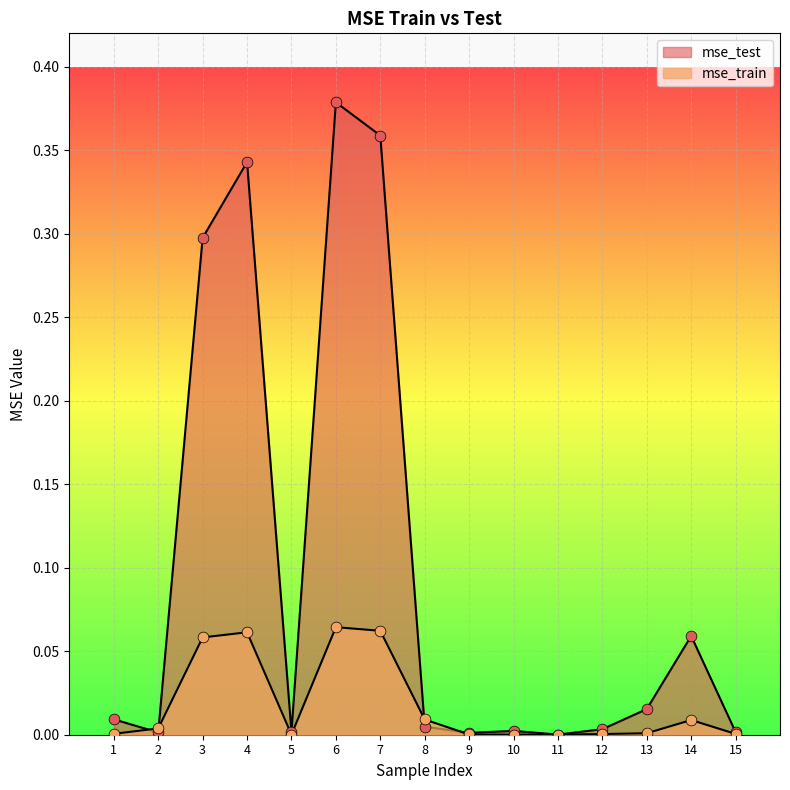

Which series contains the lowest Y value?

mse_train